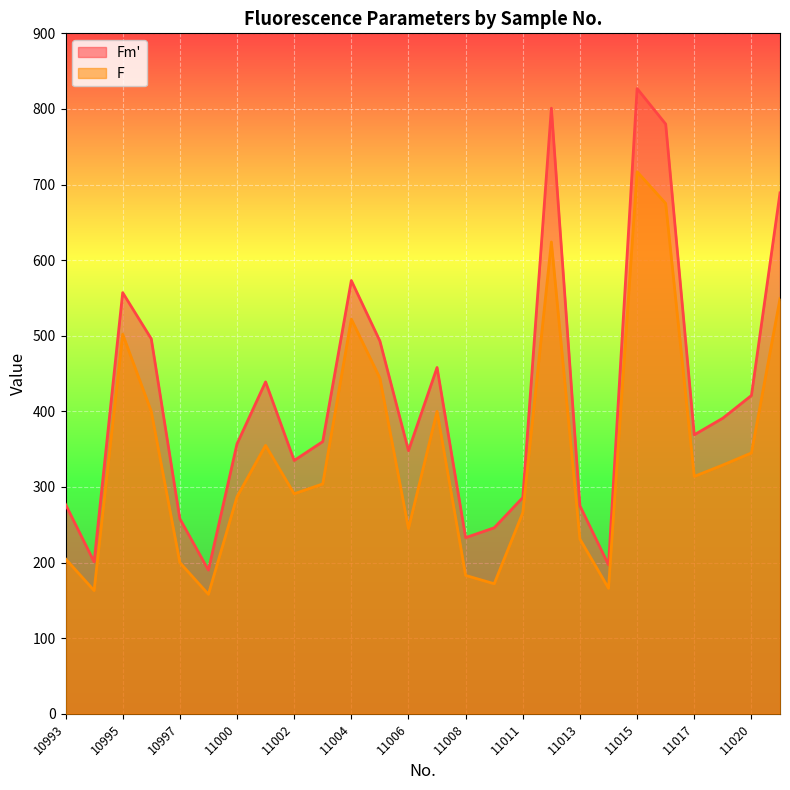

At which category does F reach its first local valley?

10994